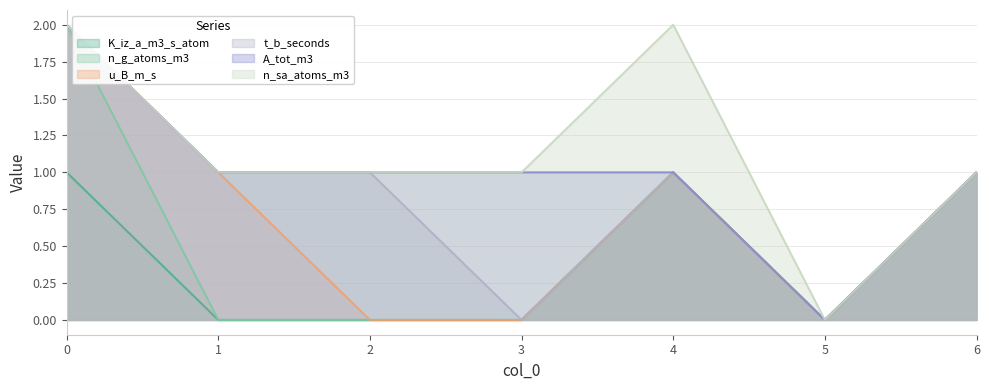

How many lines are shown in the chart?

6